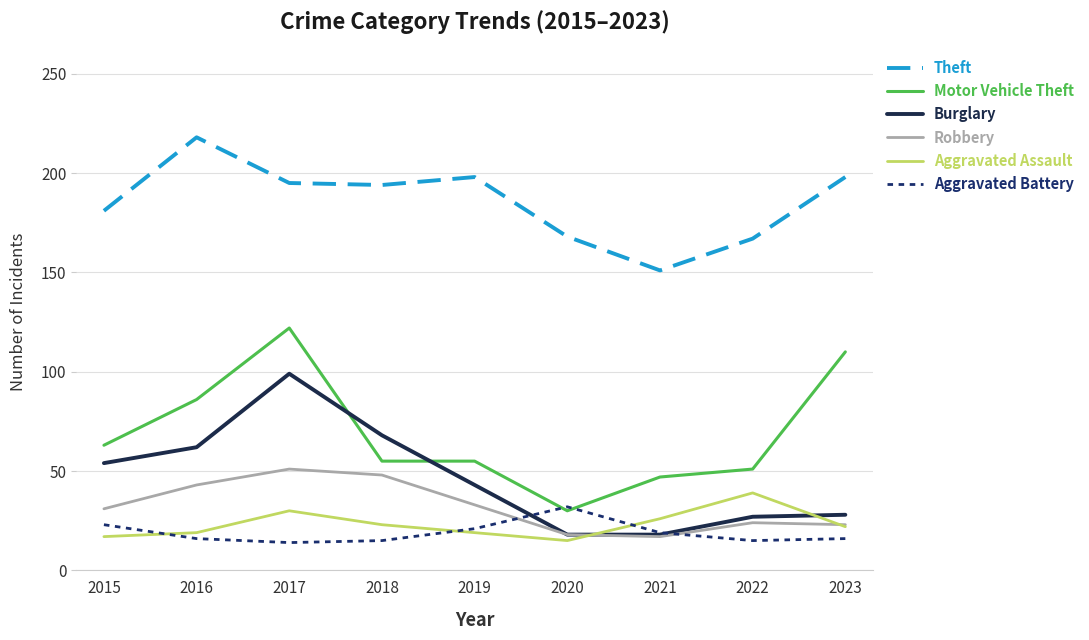

At which category is the sum across all series the highest?

2017